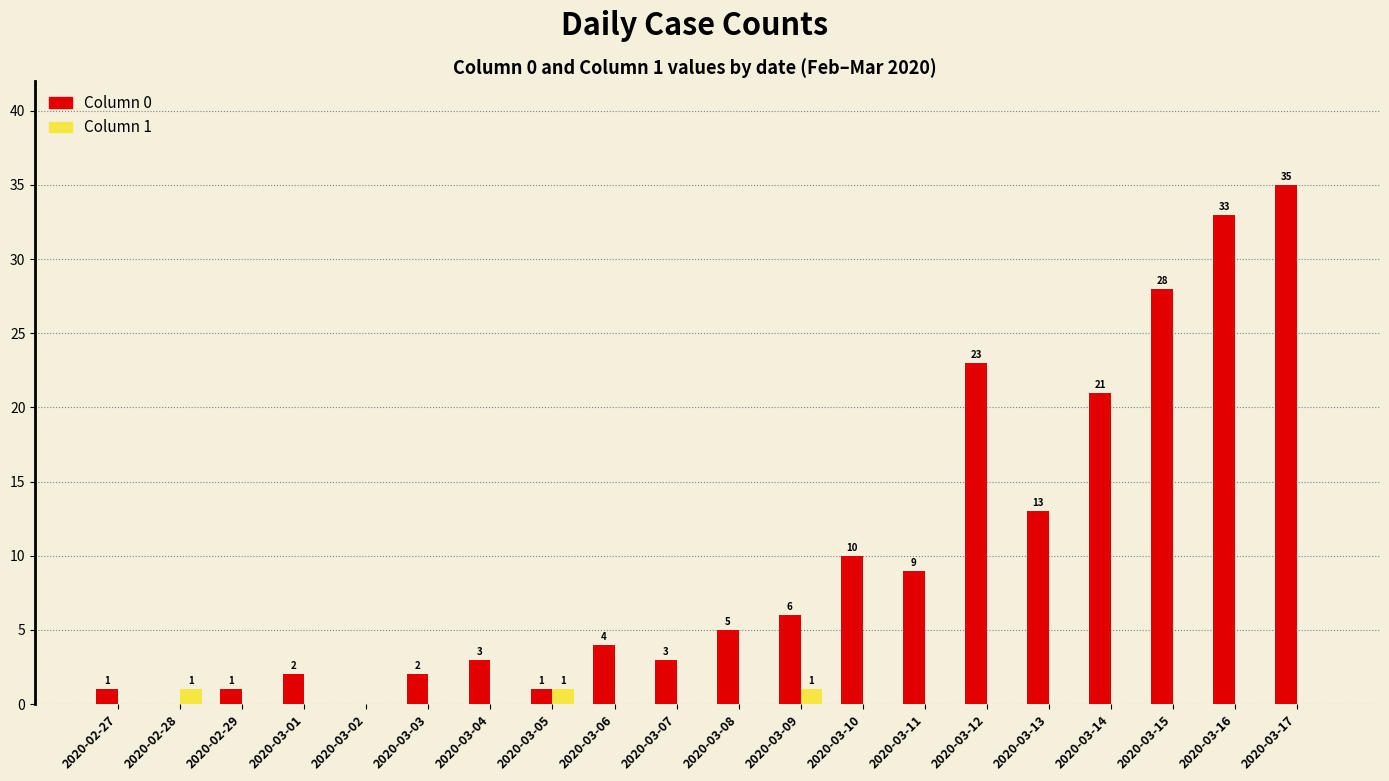

Does the chart contain stacked bars?

No